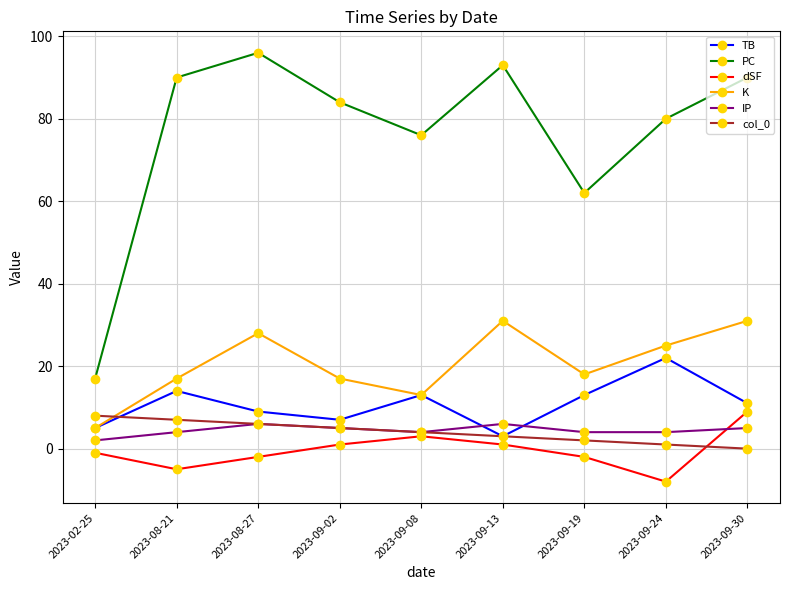

True or false: PC and IP cross at least once.

False